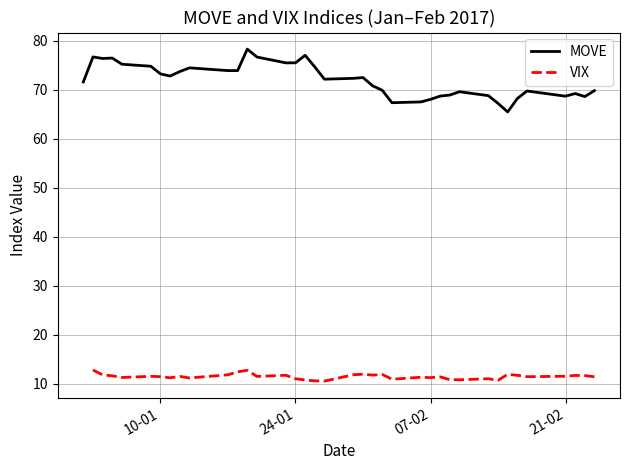

Count the number of categories in the chart.

38